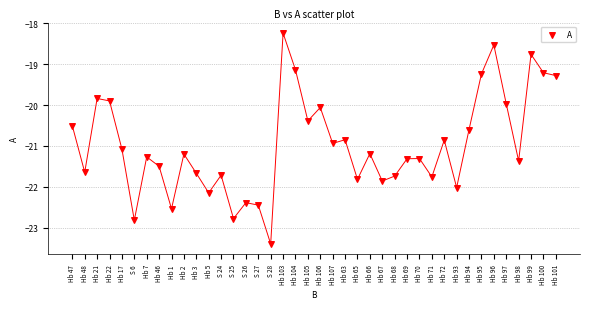

What is the range of Y values (max minus min)?

5.2